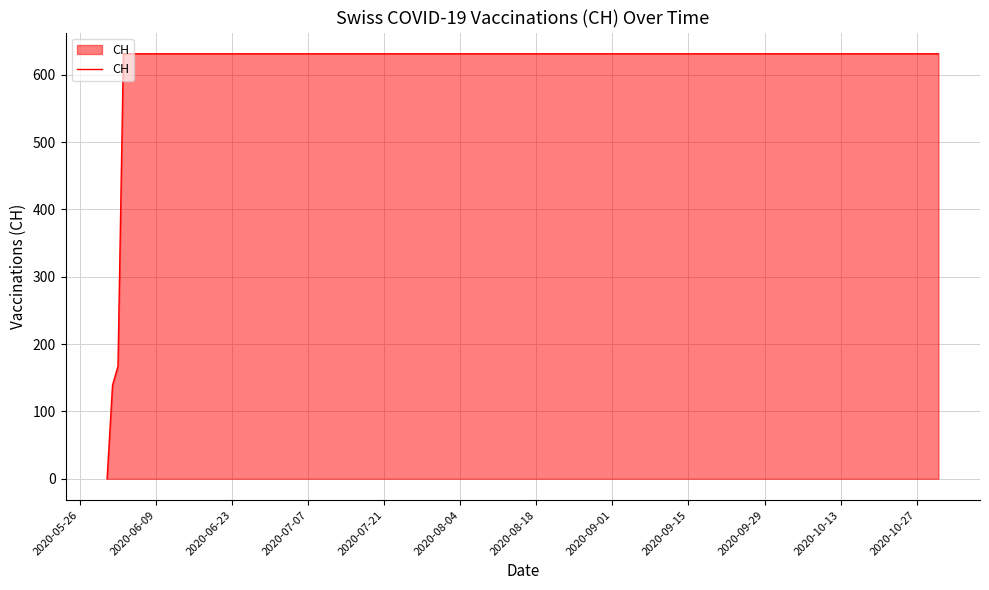

Does the chart have visible grid lines?

Yes